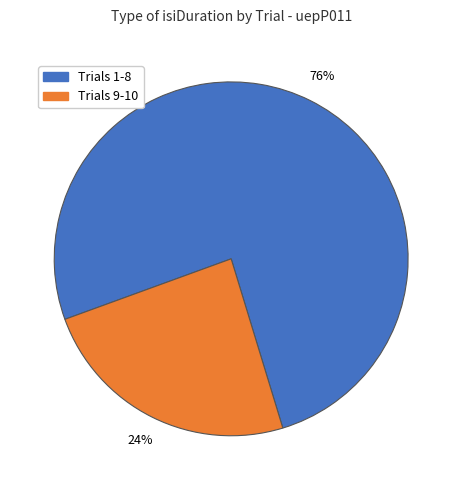

To the nearest percent, what is the difference between the largest and smallest slice percentages?

52%